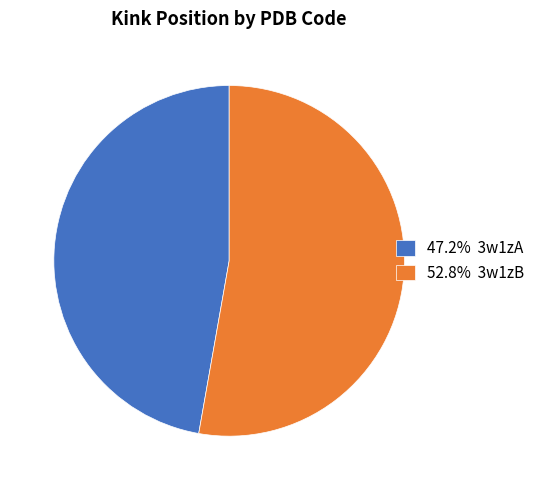

Does 52.8% 3w1zB represent more than half of the total?

Yes